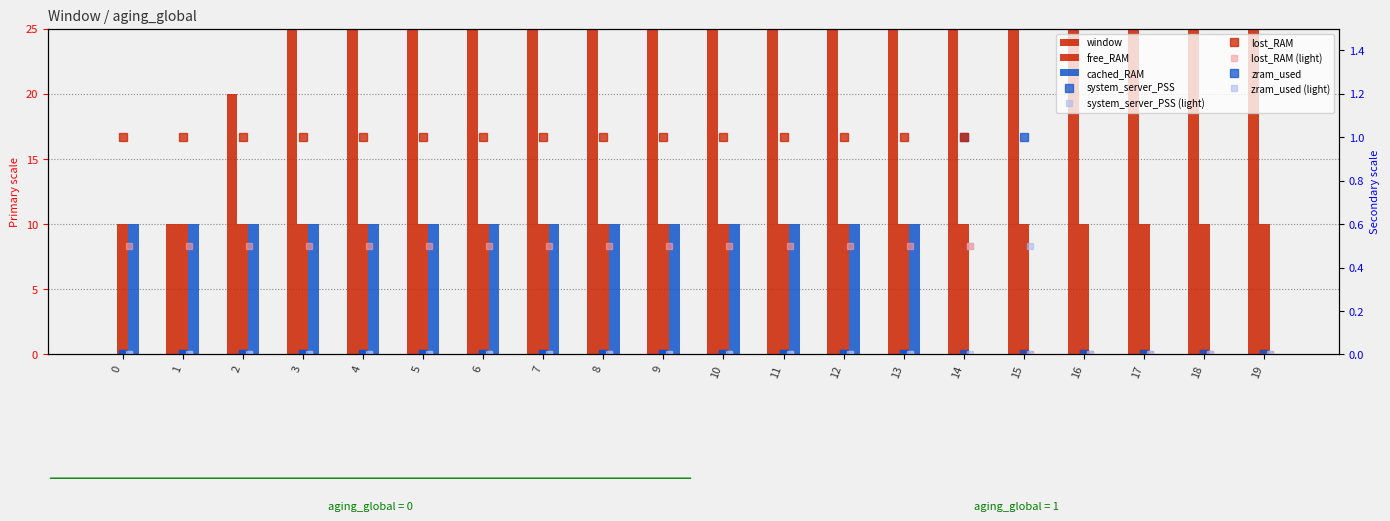

Are the bars grouped side by side (vs. stacked)?

Yes